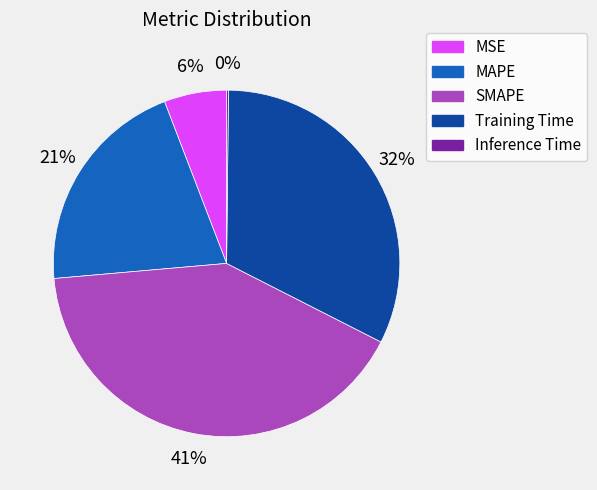

What percentage is the Training Time slice, to the nearest percent?

32%